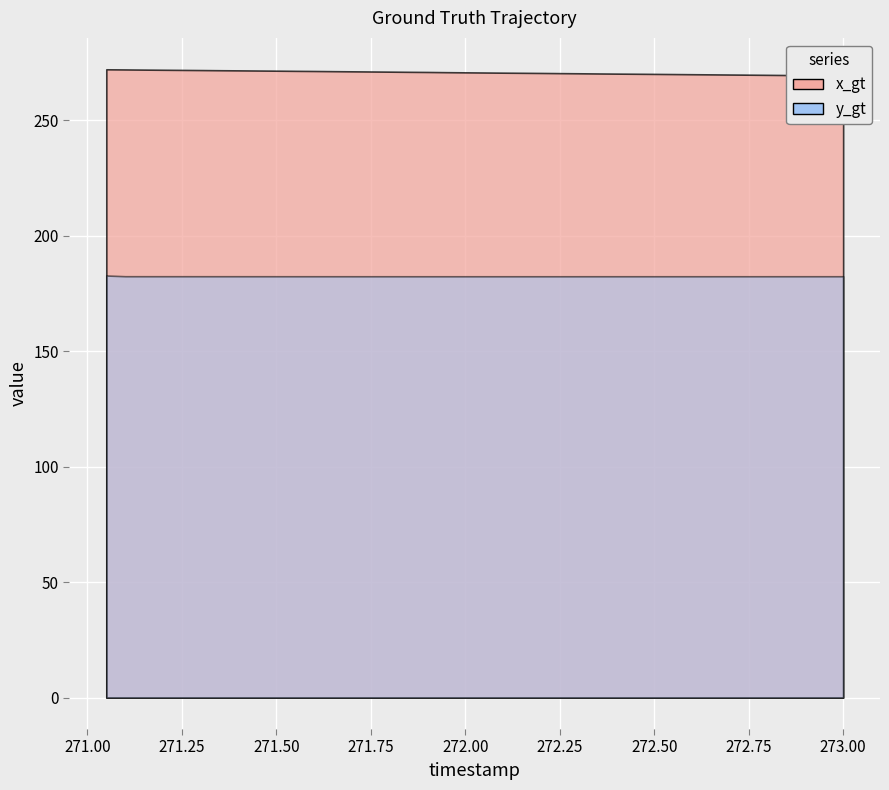

Does the chart display data point markers on the line(s)?

No